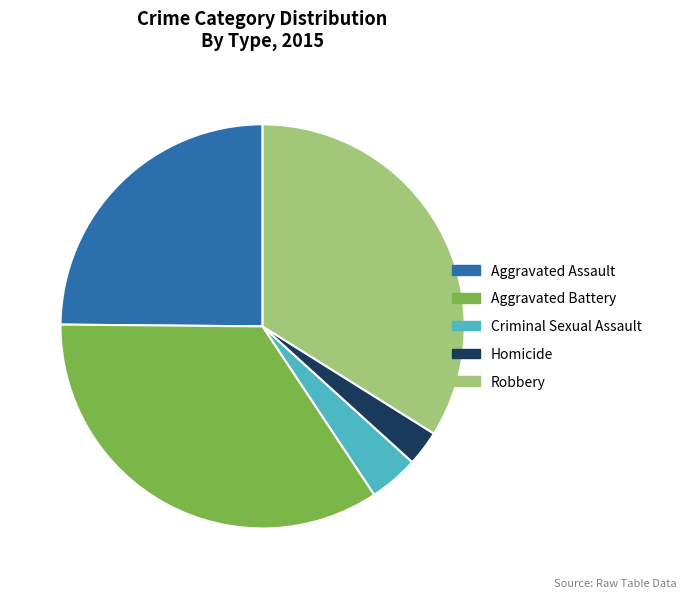

True or false: Criminal Sexual Assault accounts for 4% of the total.

True